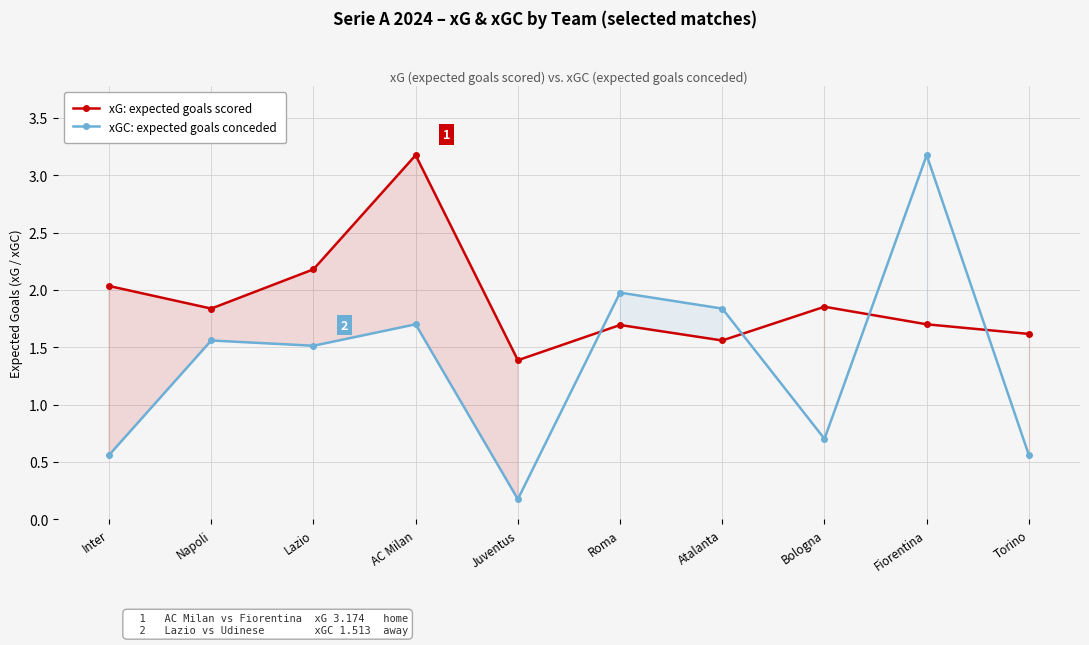

What is the difference between the highest and lowest values at Napoli?

0.3